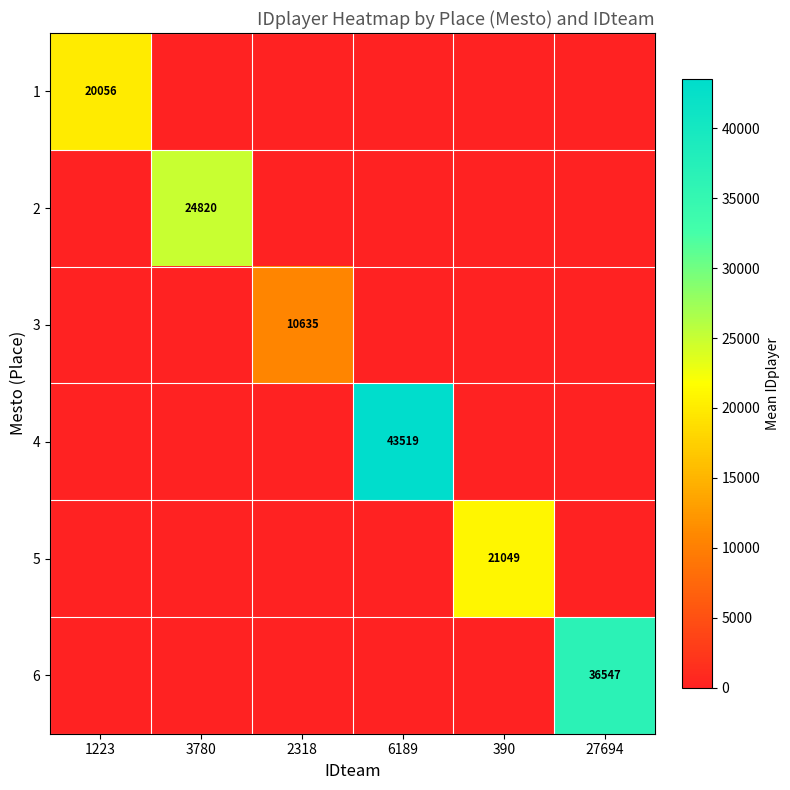

Which has a higher value, 6189 or 27694?

6189